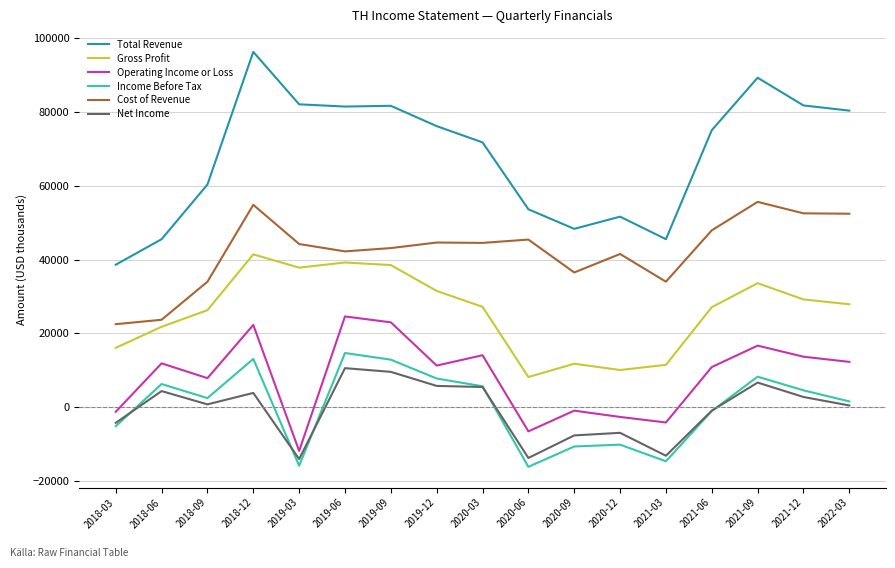

The value of Net Income at 2018-12 is 3900. True or false?

True